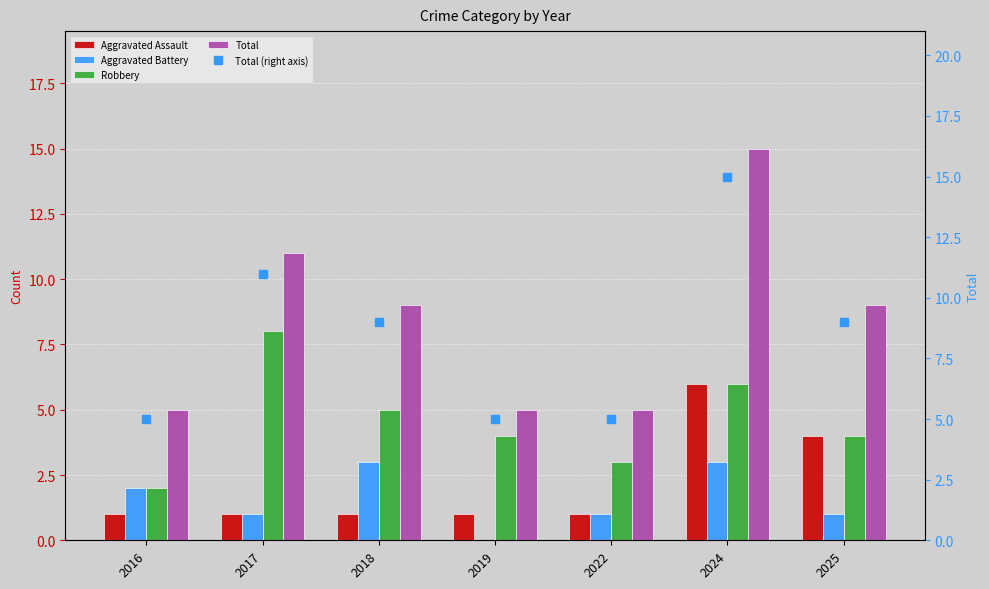

Is the value of Robbery at 2024 greater than the value of Aggravated Battery at 2025?

Yes